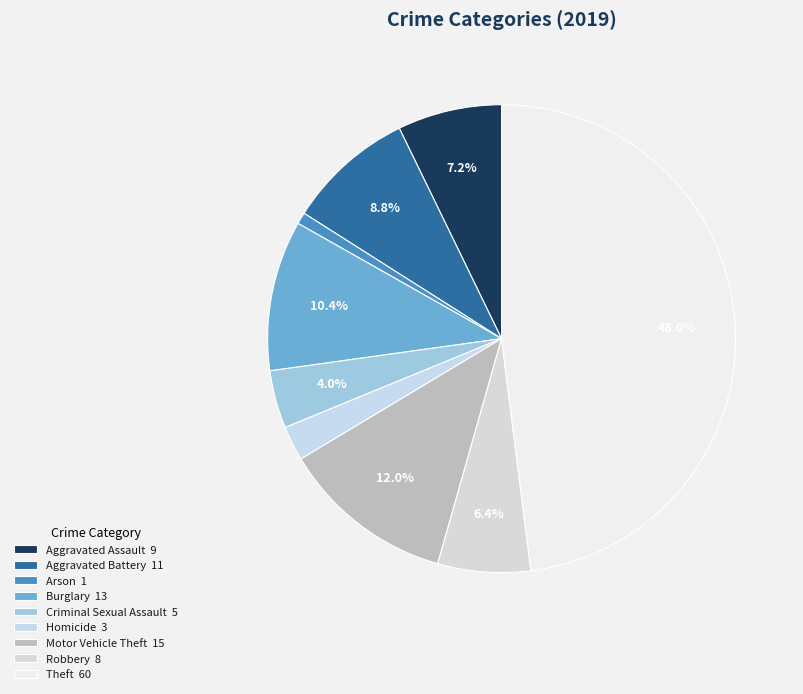

To the nearest percent, what is the average slice percentage?

11%